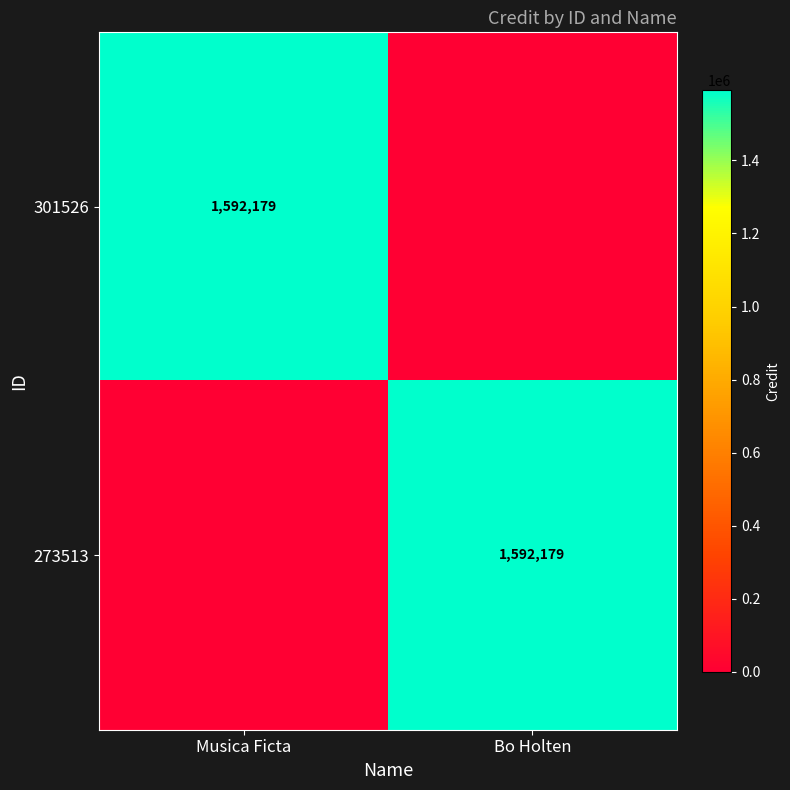

The value of 273513 at Bo Holten is 2671932. True or false?

False